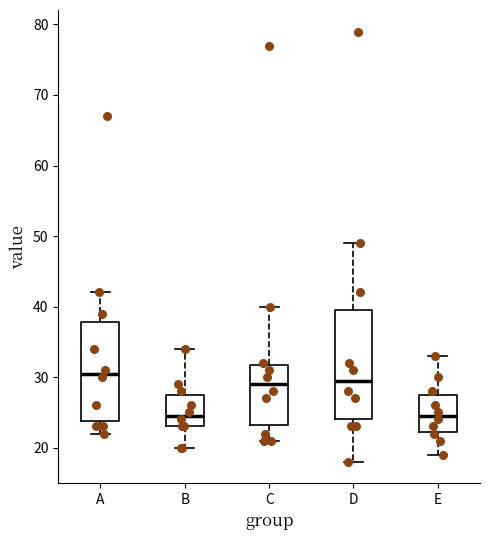

Reading left to right, transcribe this box plot: for each box, give where its median line is, the range the box spans, and where its two whiskers end, as read against the y-axis. The values are not printed on the chart, so give them approximately, as read against the axis.

A: median 31, box 24 to 38, whiskers 22 to 42
B: median 25, box 23 to 28, whiskers 20 to 34
C: median 29, box 23 to 32, whiskers 21 to 40
D: median 30, box 24 to 40, whiskers 18 to 49
E: median 25, box 22 to 28, whiskers 19 to 33